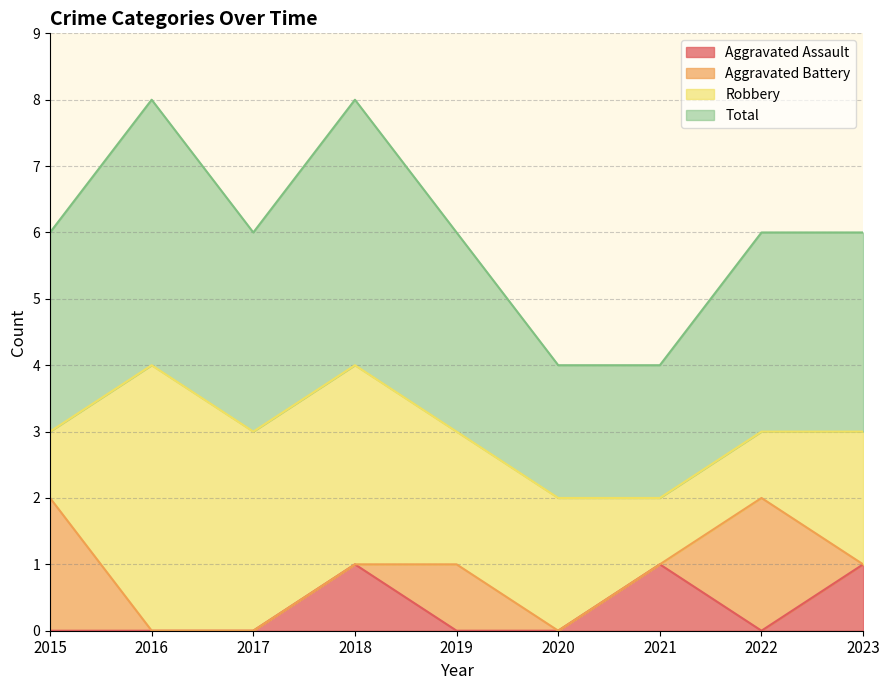

In Aggravated Assault, how many points are higher than both neighbors (excluding endpoints)?

2